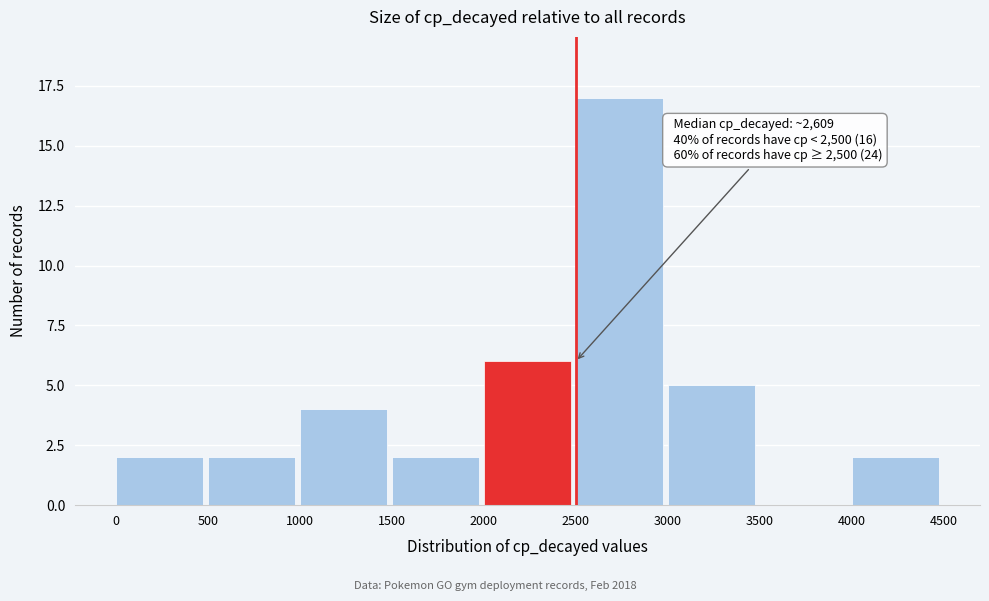

Over which range of the x-axis is the bar tallest?

2500 to 3000